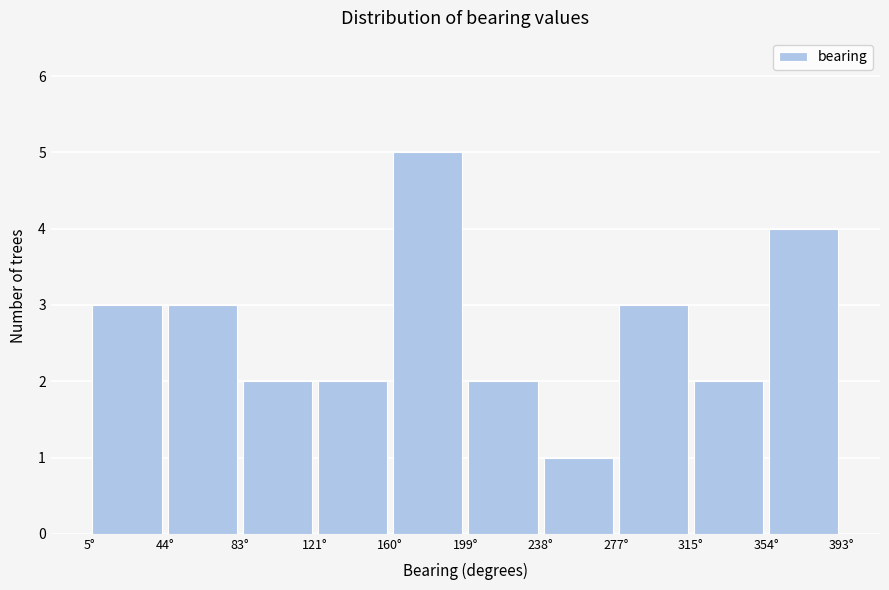

What is the height of the bar covering 200 to 240 on the x-axis? Neither the bar edges nor the heights are printed on the chart, so give them approximately, as read against the axes.

2